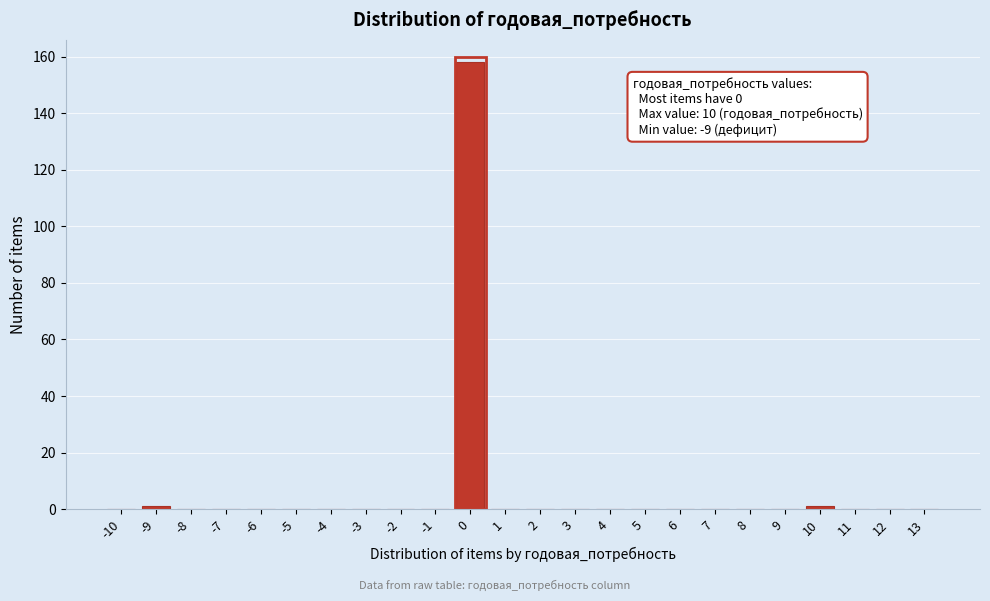

Reading right to left, extract all data points from this chart.

13=0	12=0	11=0	10=1	9=0	8=0	7=0	6=0	5=0	4=0	3=0	2=0	1=0	0=158	-1=0	-2=0	-3=0	-4=0	-5=0	-6=0	-7=0	-8=0	-9=1	-10=0